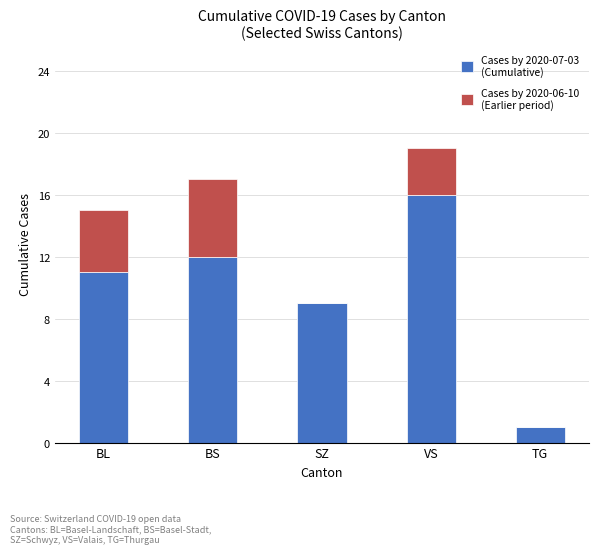

What is the total value across all series at BS?

17